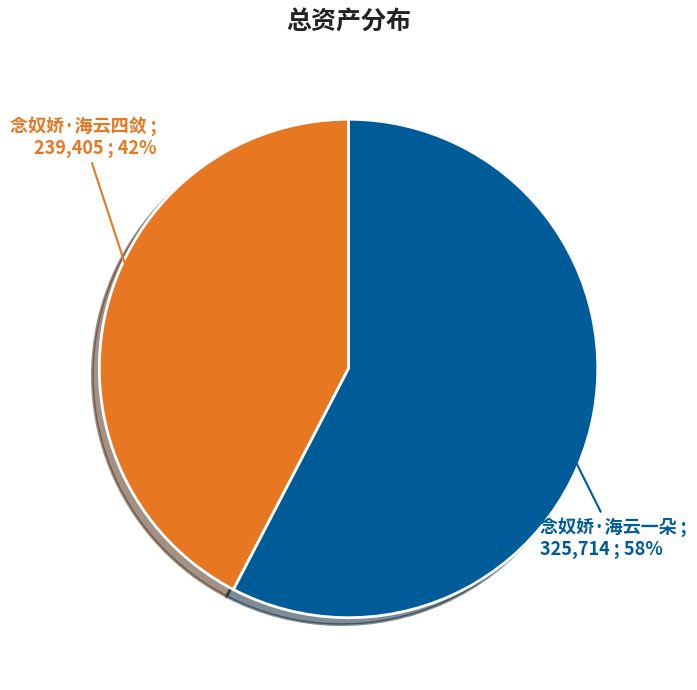

Does 念奴娇·海云一朵 account for over 50% of the chart?

Yes